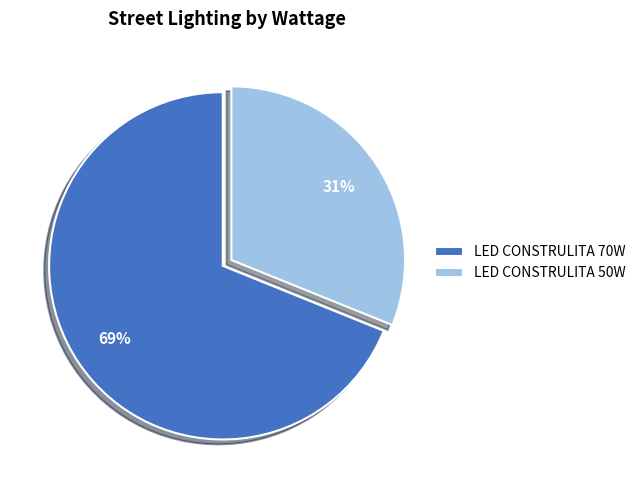

True or false: LED CONSTRULITA 50W accounts for 31% of the total.

True